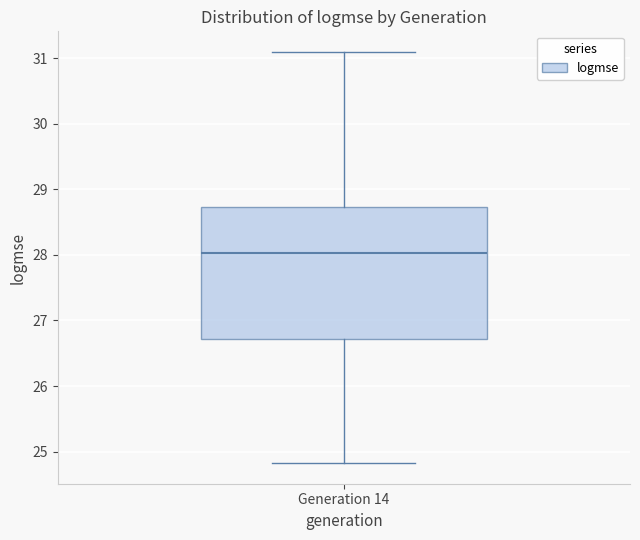

Read this box plot against the y-axis: the position of the median line, the range covered by the box, and the ends of both whiskers. The values are not printed on the chart, so give them approximately, as read against the axis.

median 28.0, box 26.7 to 28.7, whiskers 24.8 to 31.1